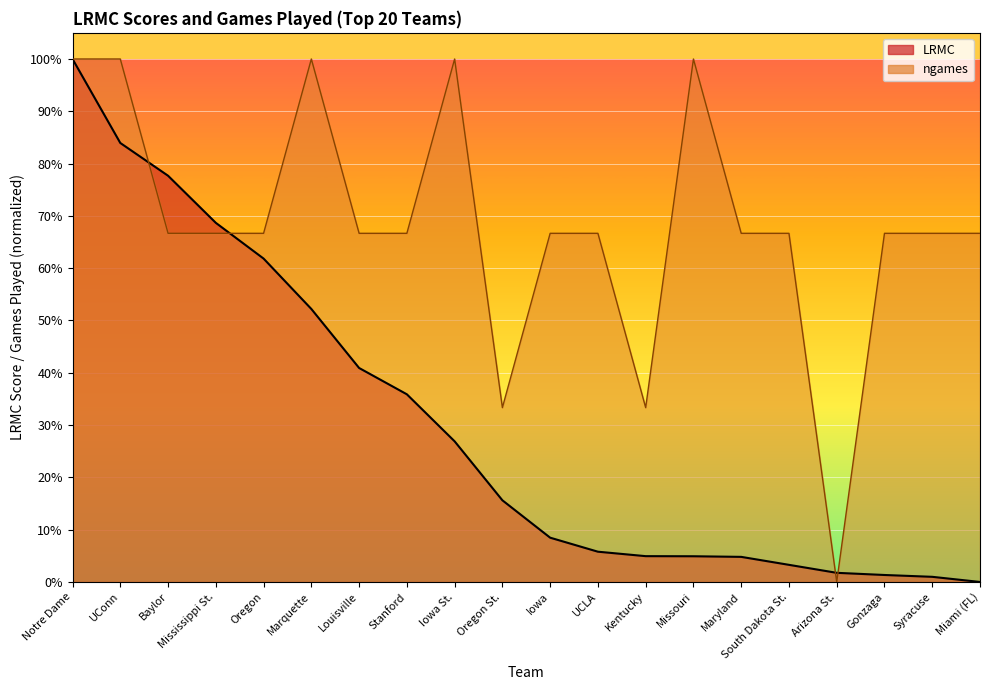

Is it true that ngames equals 1.0 at Missouri?

True